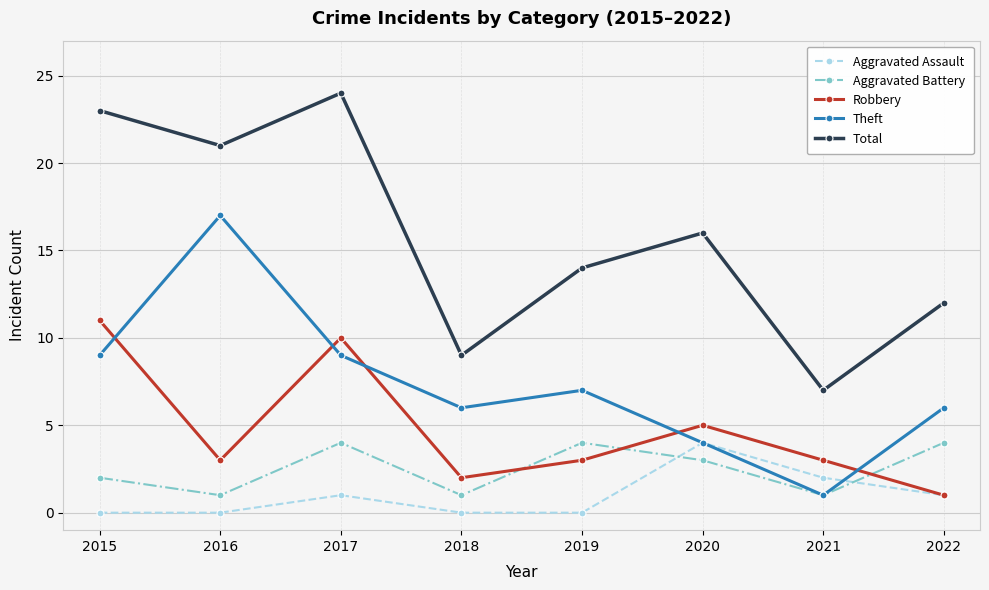

Between 2017 and 2019, which series saw the biggest shift?

Total